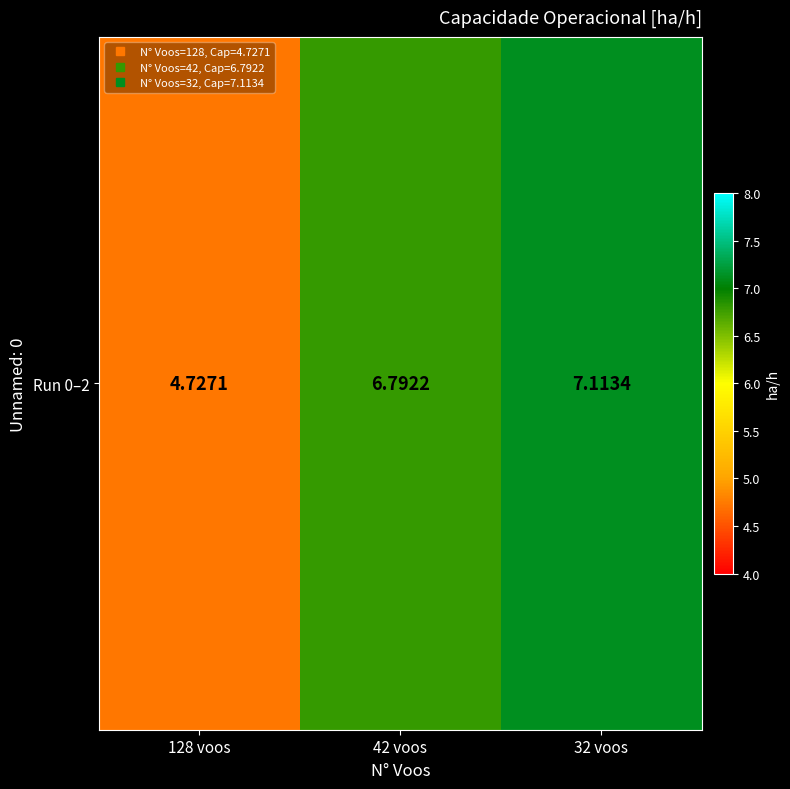

Rank the categories by value from lowest to highest.

128 voos, 42 voos, 32 voos